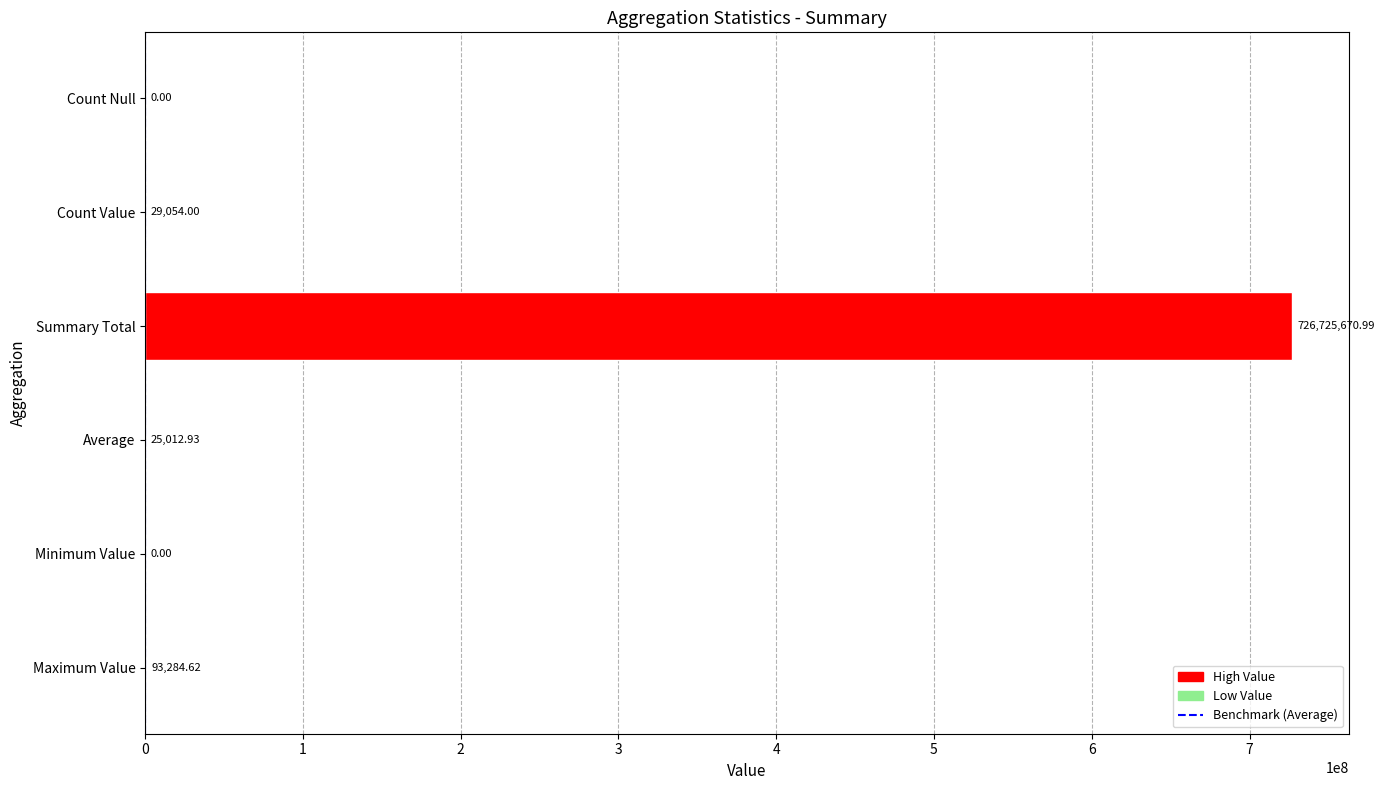

What is the sum of all values?

726873022.5